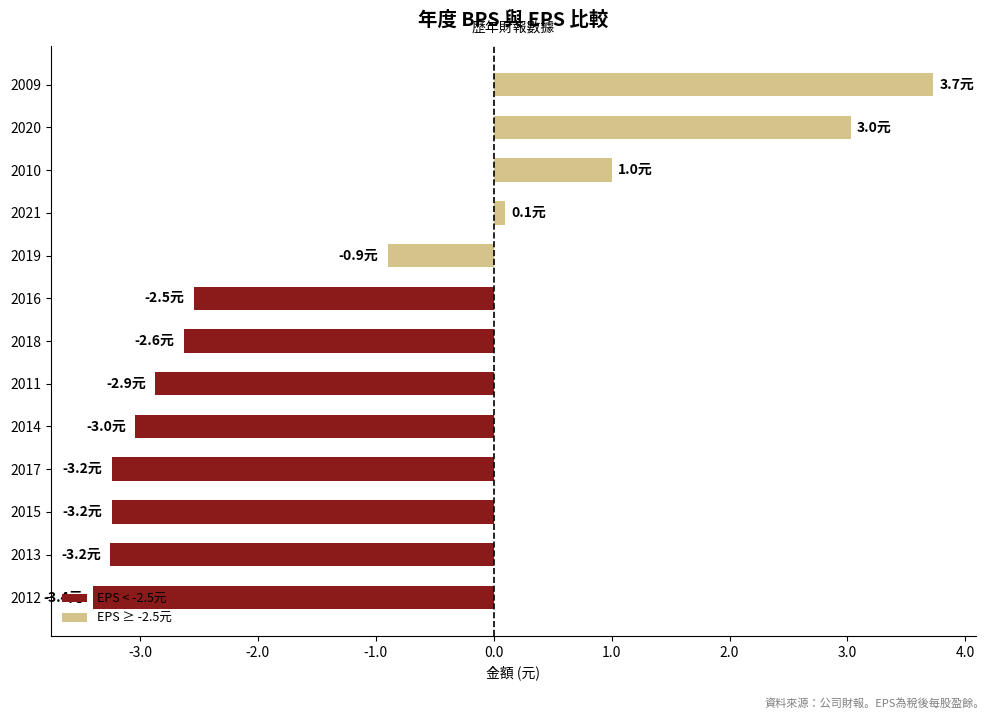

Is it true that the value at 2013 is -1.7?

False